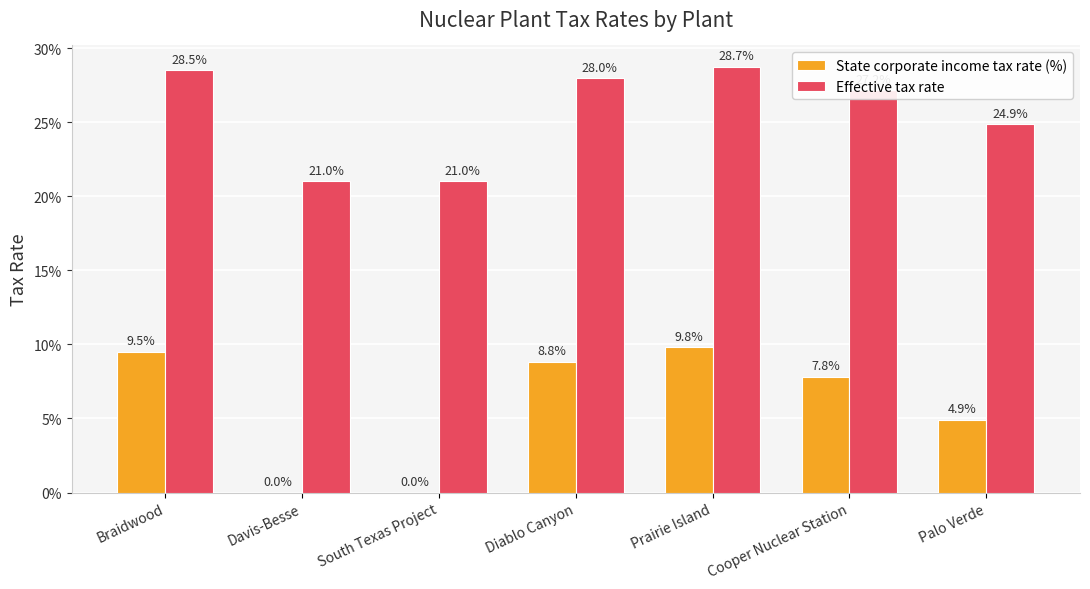

What are all the series names shown in the legend?

State corporate income tax rate (%), Effective tax rate